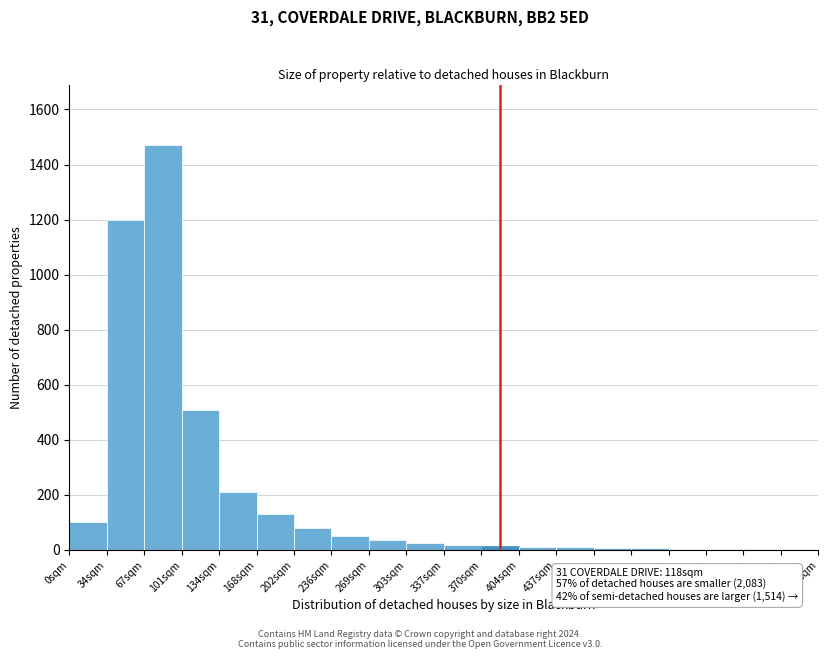

At which label is the value closest to 736?

101sqm